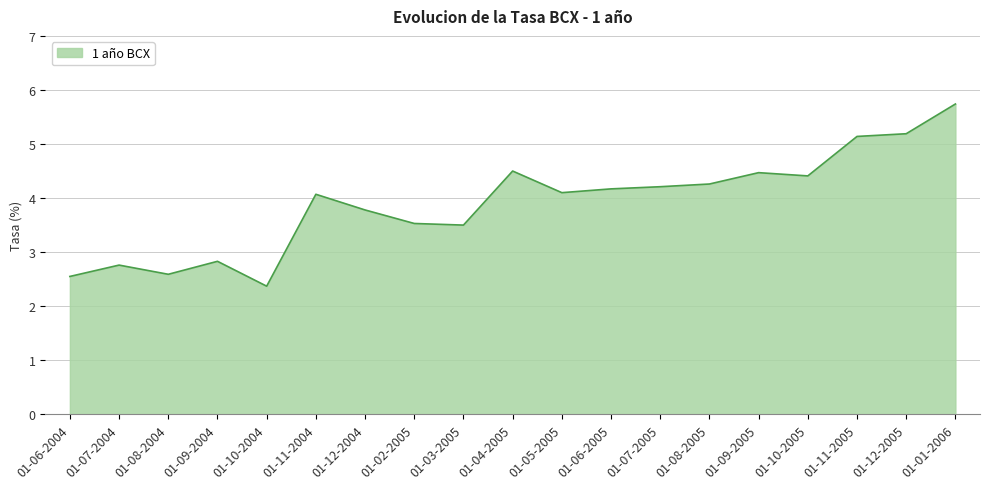

The chart shows a value of 1.1 at 01-04-2005. True or false?

False